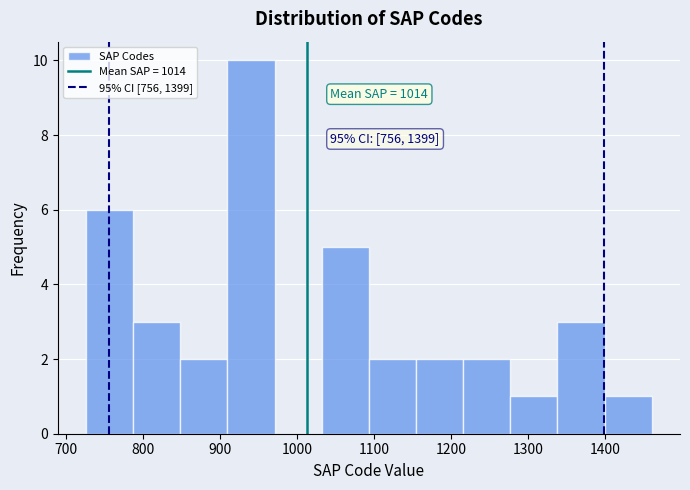

Over which range of the x-axis is the bar tallest?

910 to 970